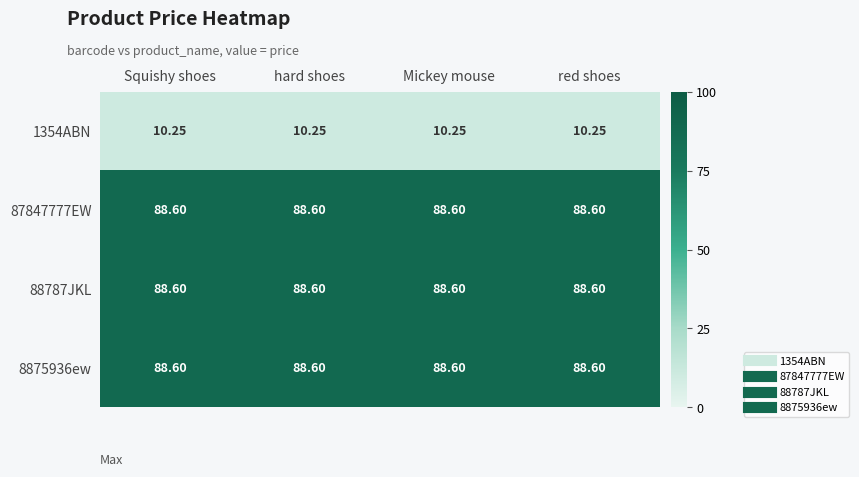

How many distinct data groups are displayed?

4